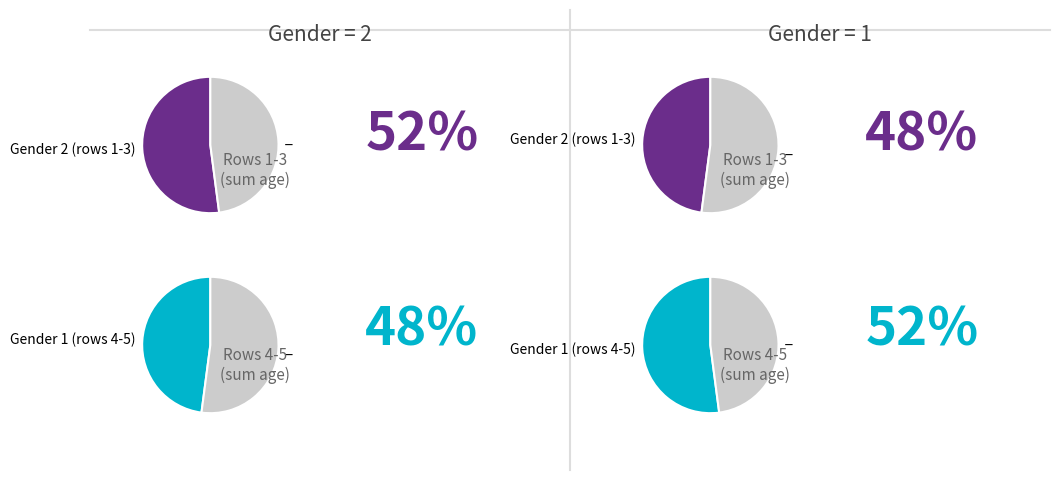

Between 3 and 4, which is larger?

4